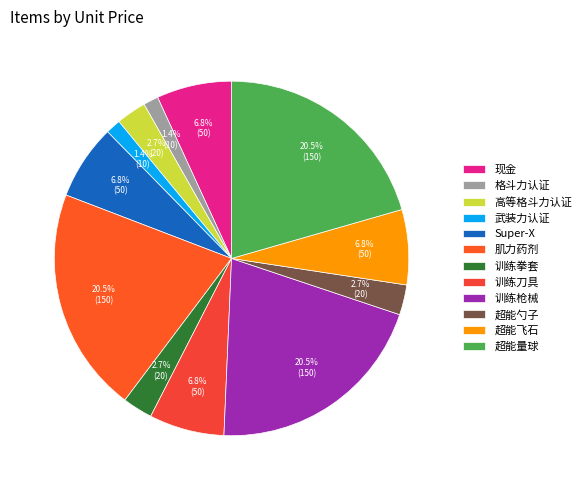

Count the number of slices in the pie.

12